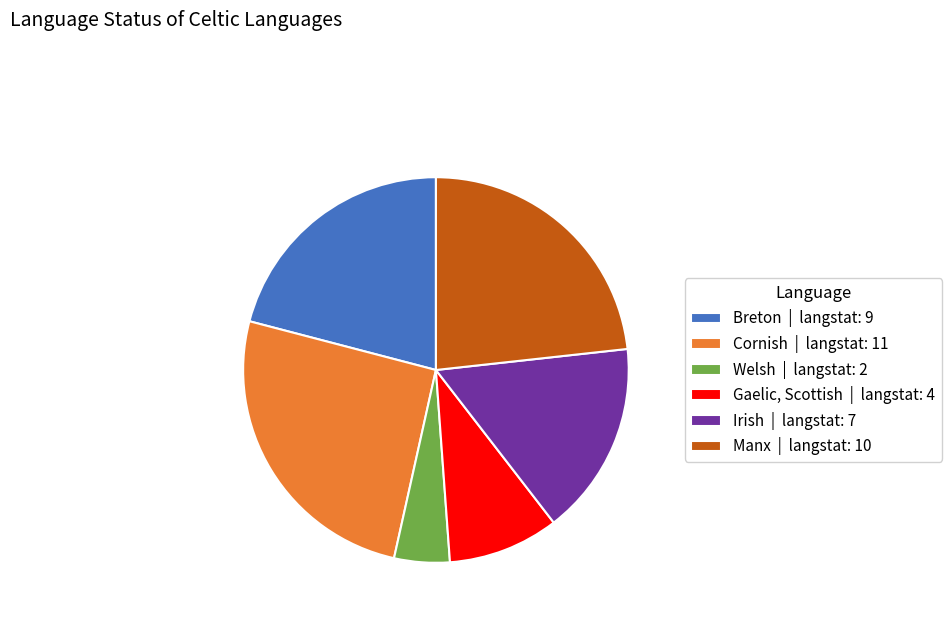

Is the sum of Welsh | langstat: 2 and Manx | langstat: 10 greater than half?

No